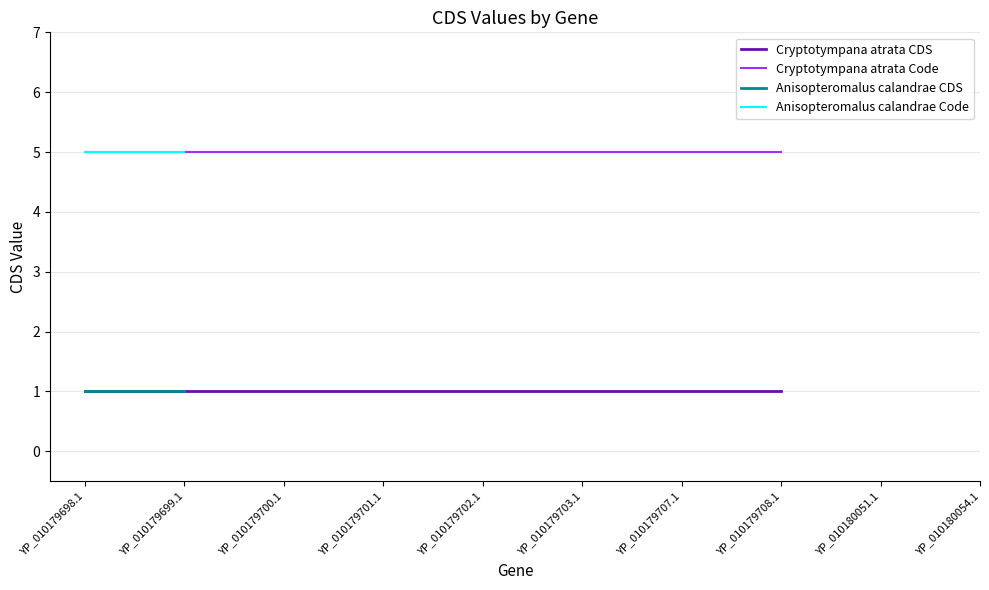

What is the spread (max minus min) of values at YP_010179698.1?

4